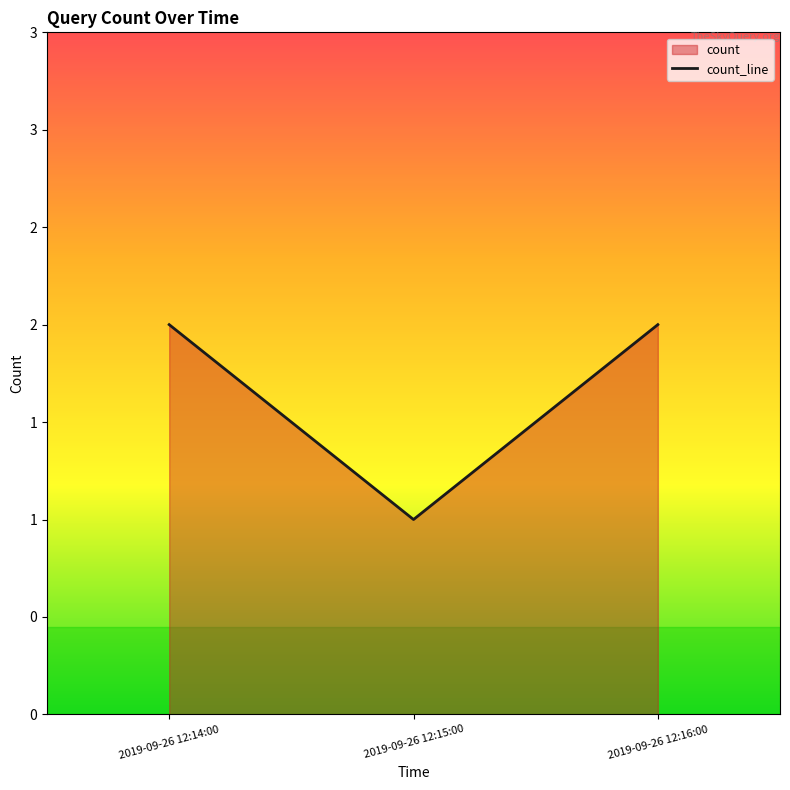

True or false: the data shows 1 at 2019-09-26 12:15:00.

True